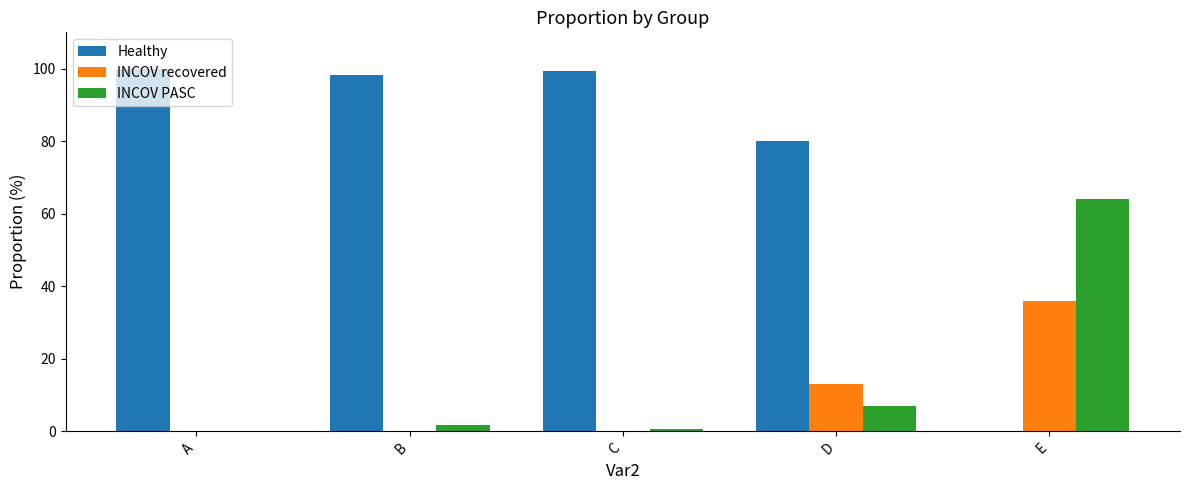

What are all the series names shown in the legend?

Healthy, INCOV recovered, INCOV PASC